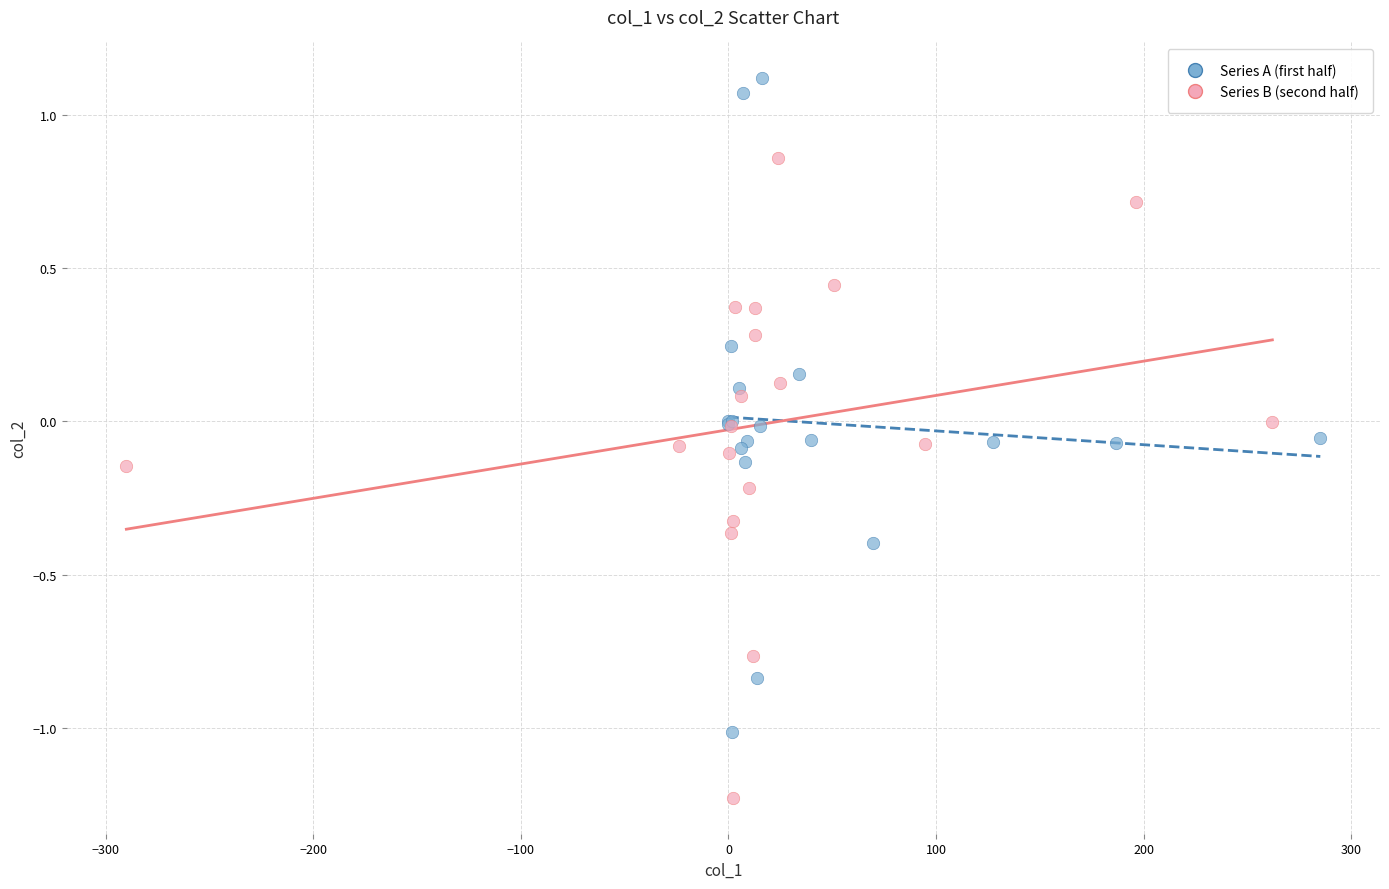

Which series reaches the maximum Y coordinate?

Series A (first half)